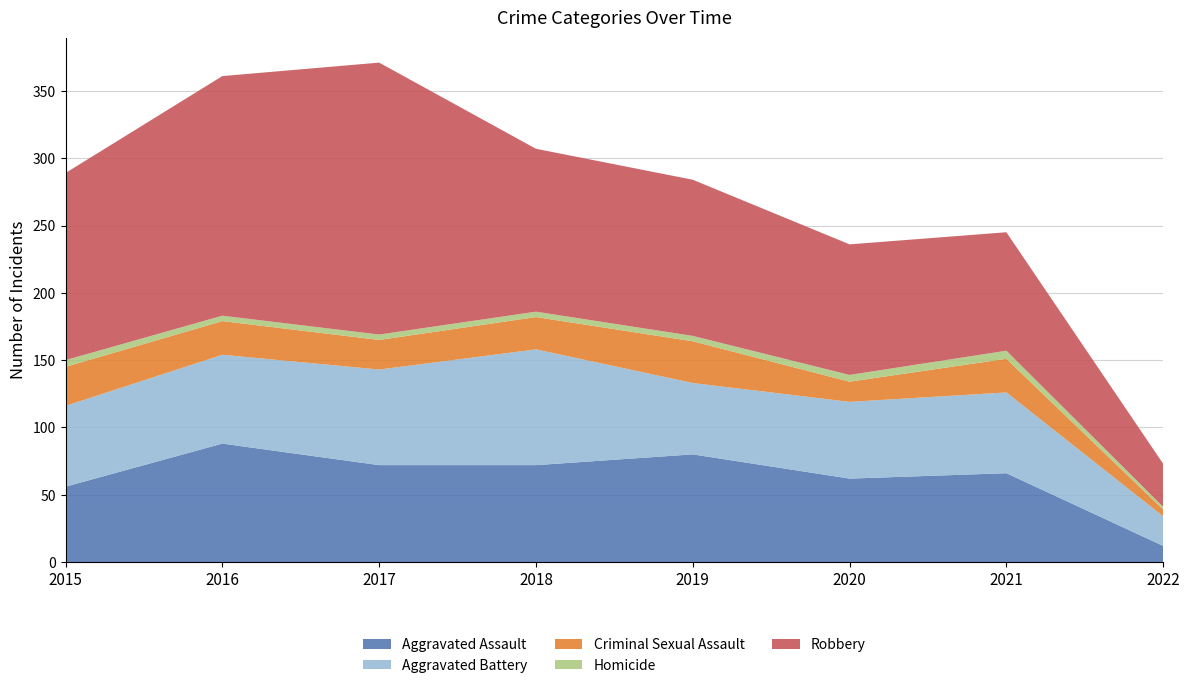

Reading right to left, transcribe all the data shown in this chart.

Aggravated Assault: 2022=12	2021=66	2020=62	2019=80	2018=72	2017=72	2016=88	2015=56
Aggravated Battery: 2022=22	2021=60	2020=57	2019=53	2018=86	2017=71	2016=66	2015=60
Criminal Sexual Assault: 2022=5	2021=25	2020=15	2019=31	2018=24	2017=22	2016=25	2015=29
Homicide: 2022=2	2021=6	2020=5	2019=4	2018=4	2017=4	2016=4	2015=5
Robbery: 2022=32	2021=88	2020=97	2019=116	2018=121	2017=202	2016=178	2015=139